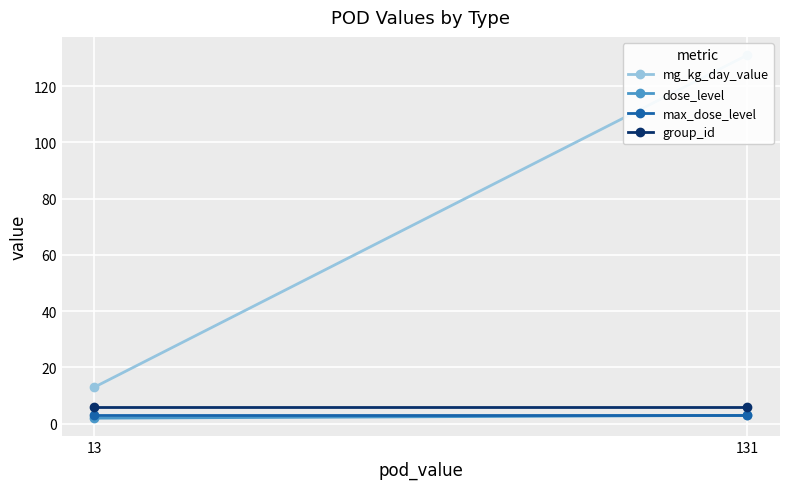

What is the average value of the max_dose_level series?

3